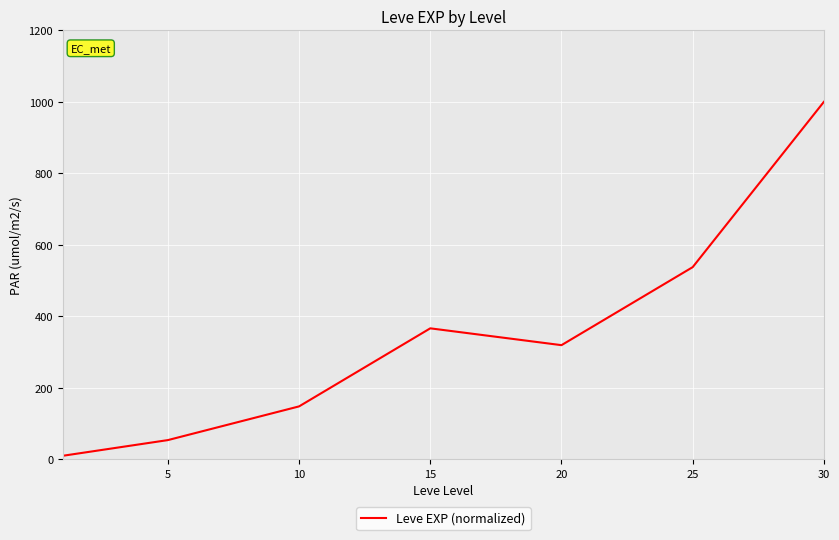

What is the minimum value shown in the chart?

9.3